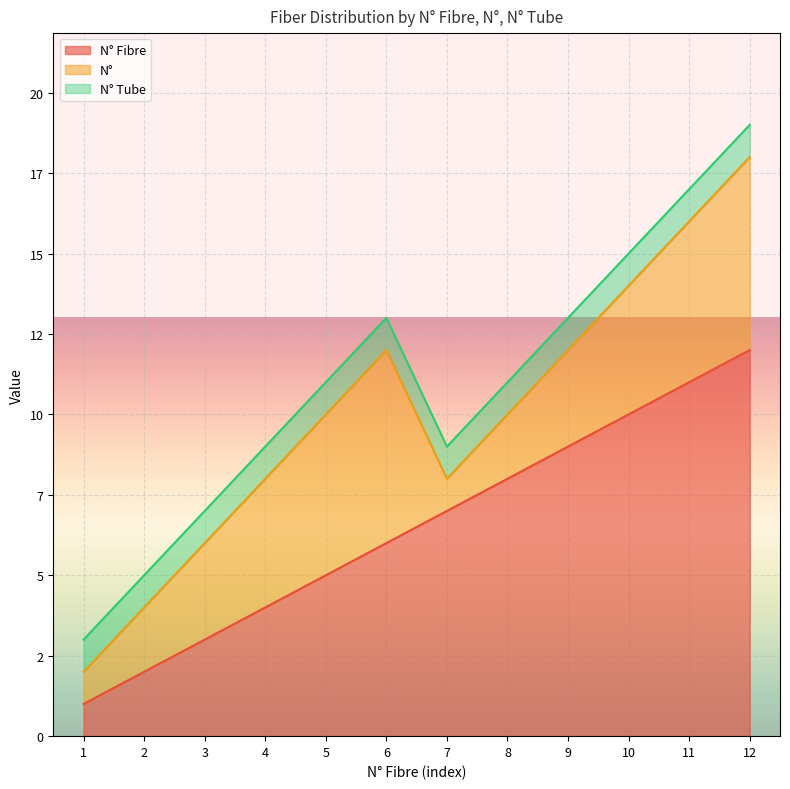

Which series has the largest total across all categories?

N° Fibre